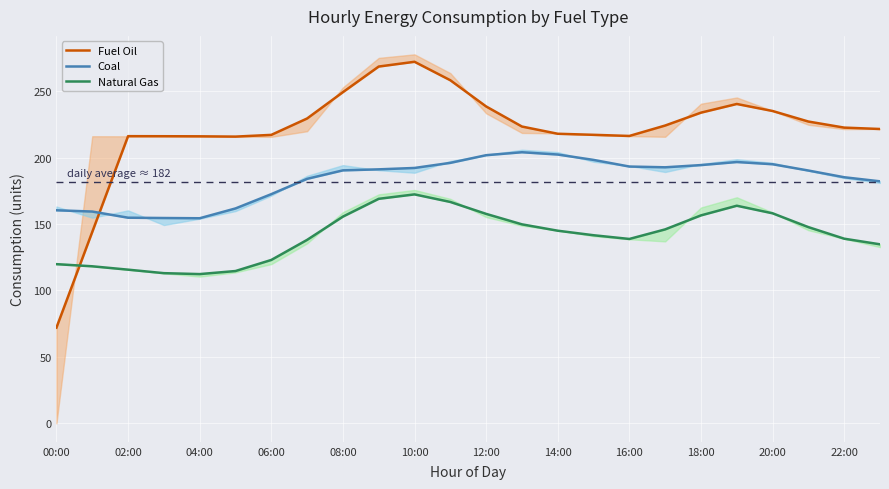

What are all the series names shown in the legend?

Fuel Oil, Coal, Natural Gas